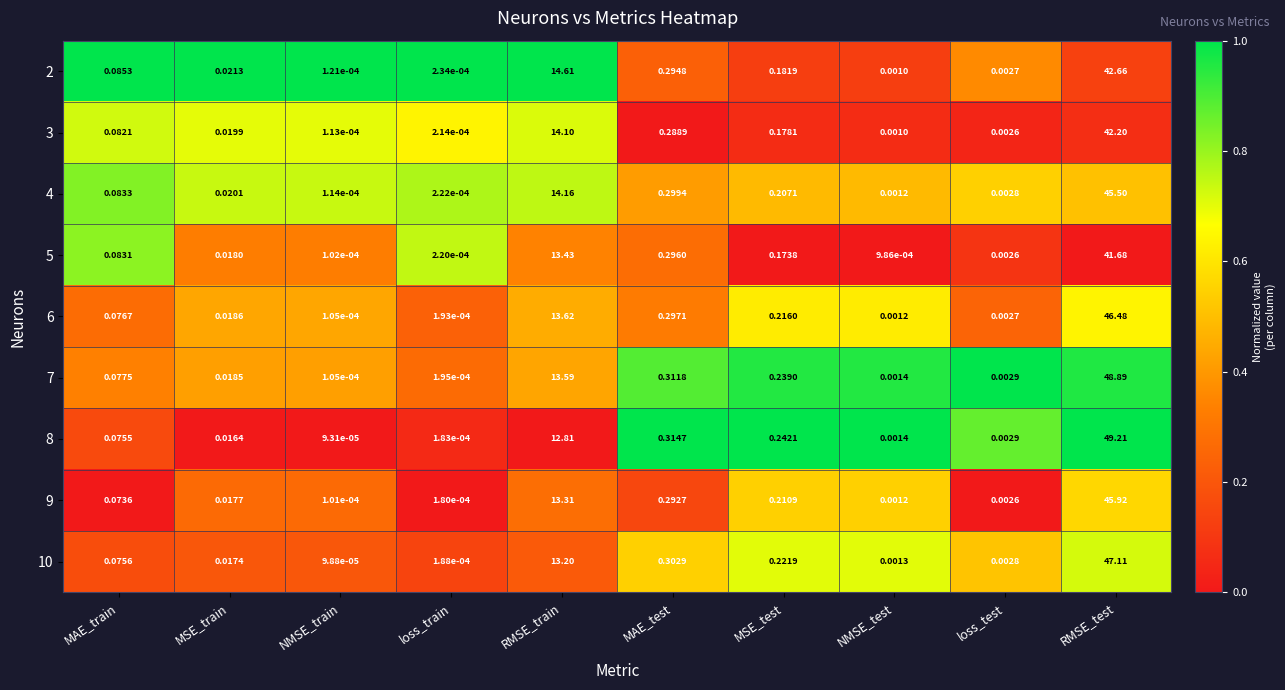

List the labels in order of 7 value, largest first.

RMSE_test, RMSE_train, MAE_test, MSE_test, MAE_train, MSE_train, loss_test, NMSE_test, loss_train, NMSE_train